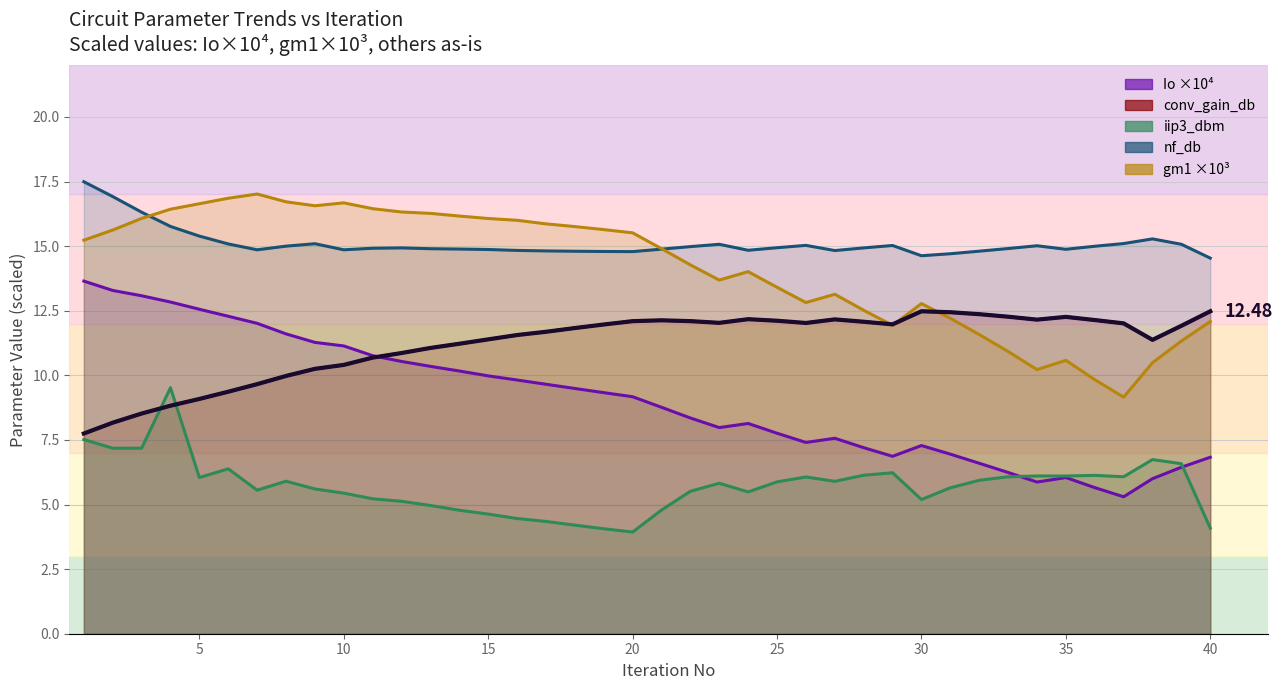

List the labels in order of Io value, smallest first.

37, 36, 34, 38, 35, 33, 39, 32, 40, 29, 31, 28, 30, 26, 27, 25, 23, 24, 22, 21, 20, 19, 18, 17, 16, 15, 14, 13, 12, 11, 10, 9, 8, 7, 6, 5, 4, 3, 2, 1